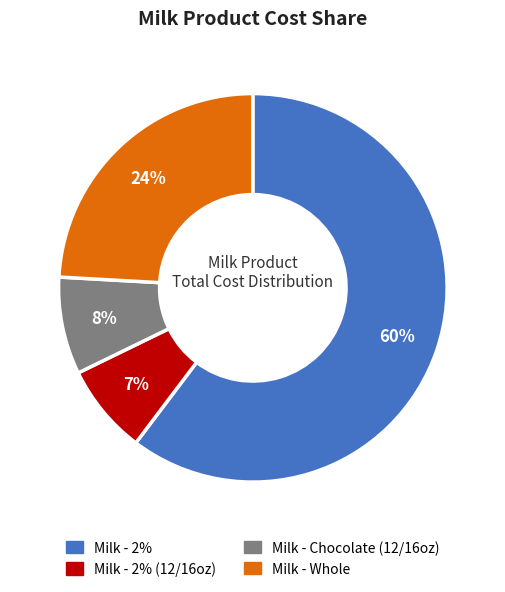

To the nearest percent, what is the average slice percentage?

25%